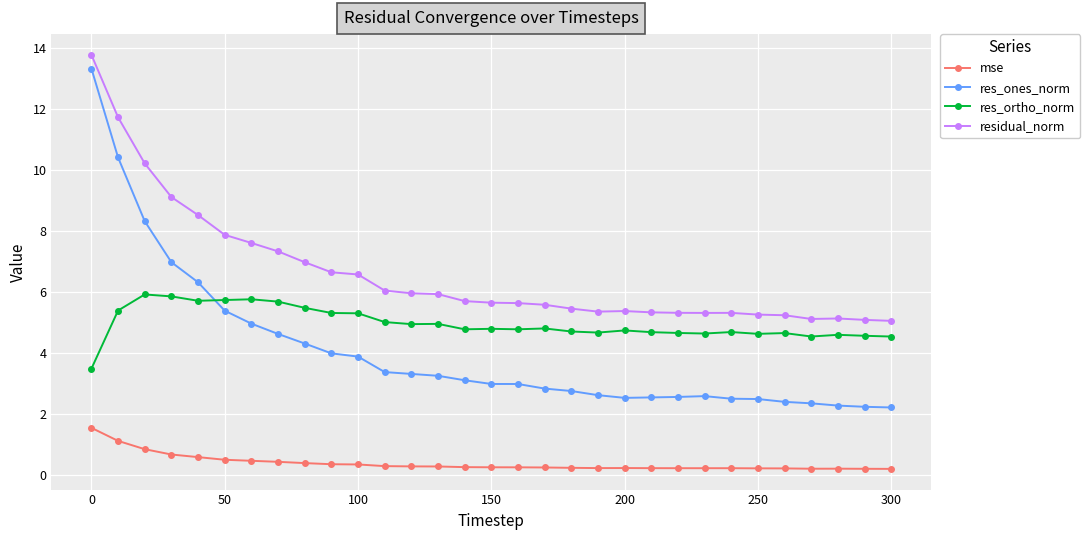

True or false: res_ortho_norm has more than 2 points higher than both neighbors.

True